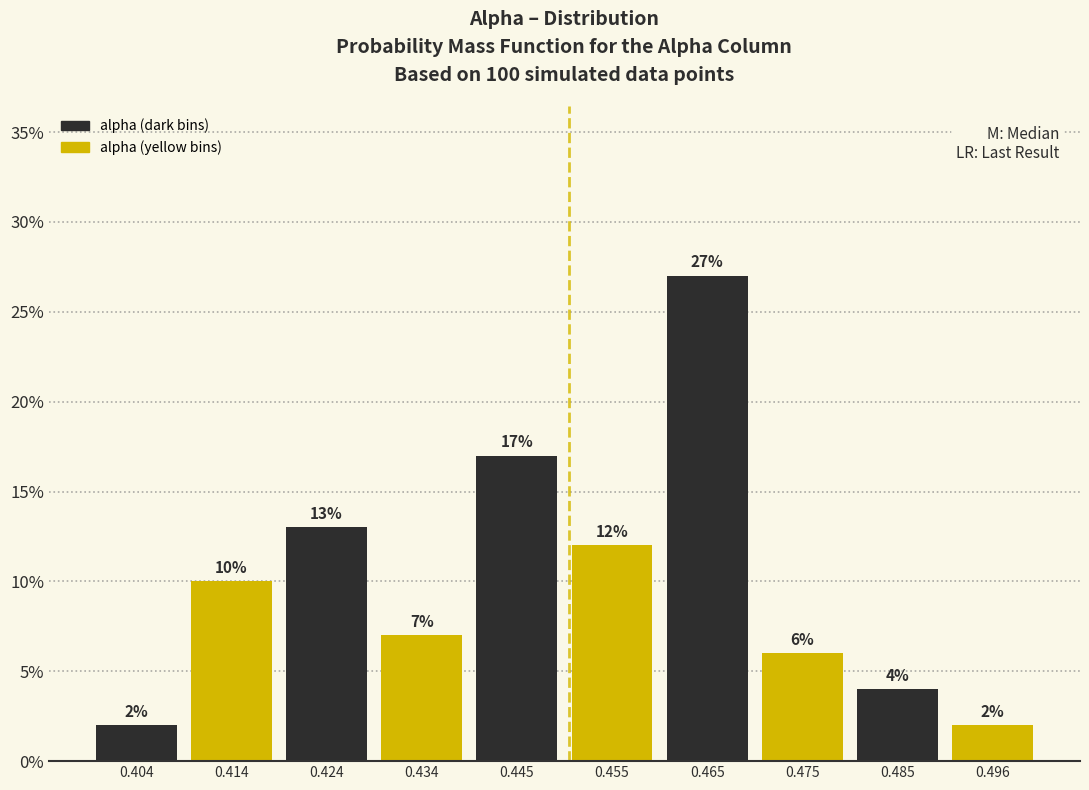

What is the height of the bar covering 0.440 to 0.450 on the x-axis? The bar edges are not printed on the chart, so give them approximately, as read against the axis.

17